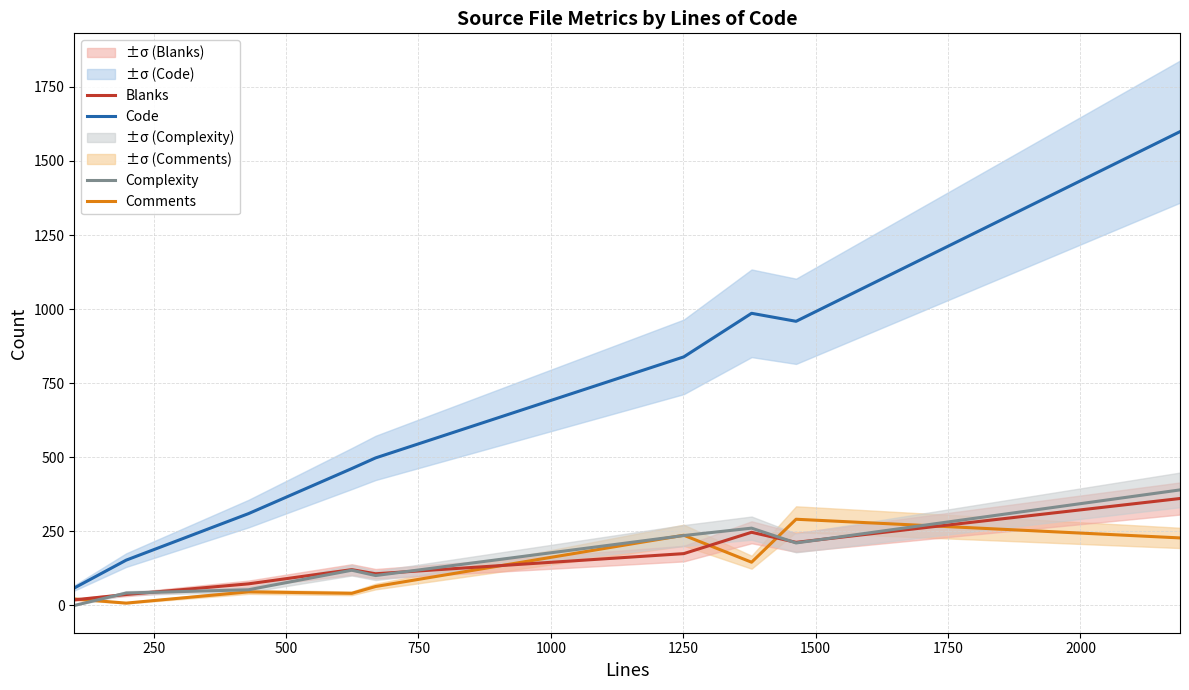

True or false: Code and Complexity intersect in this chart.

False